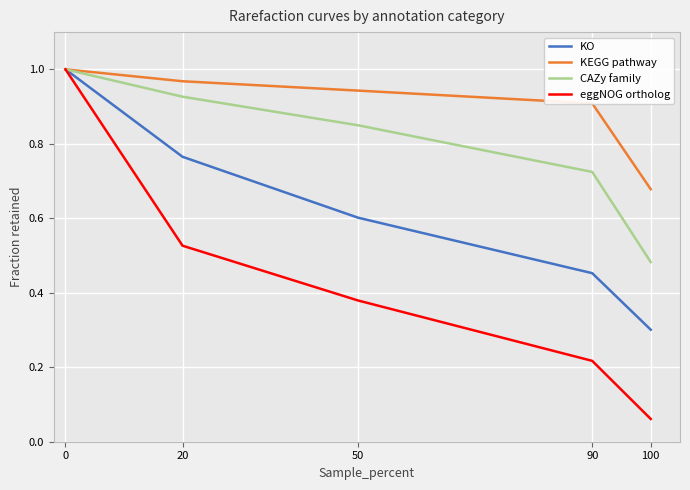

Which series has the largest total across all categories?

KEGG pathway